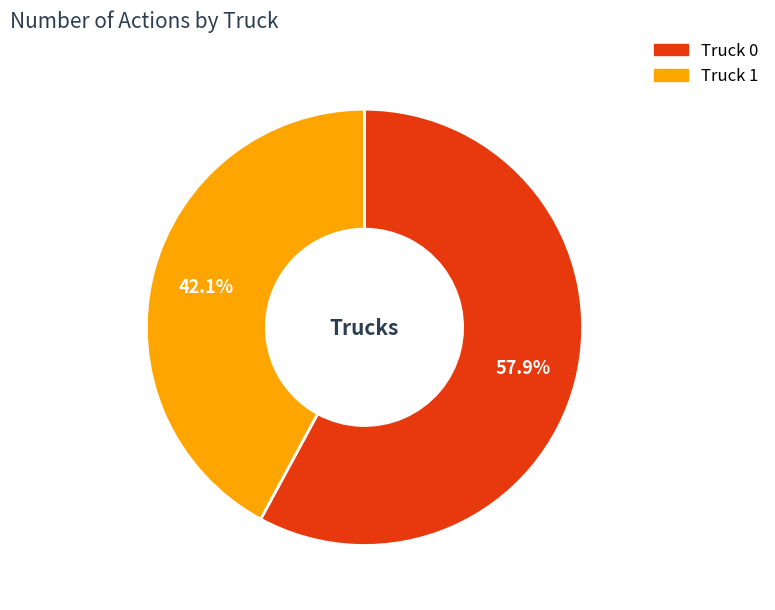

Does Truck 0 represent more than half of the total?

Yes